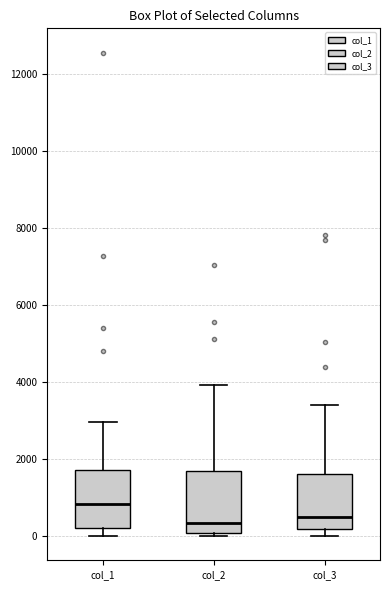

Reading left to right, read every box against the y-axis: the position of its median line, the range the box covers, and the ends of its whiskers. The values are not printed on the chart, so give them approximately, as read against the axis.

col_1: median 800, box 200 to 1800, whiskers 0 to 3000
col_2: median 400, box 0 to 1600, whiskers 0 (just below the box's lower edge) to 4000
col_3: median 400, box 200 to 1600, whiskers 0 to 3400